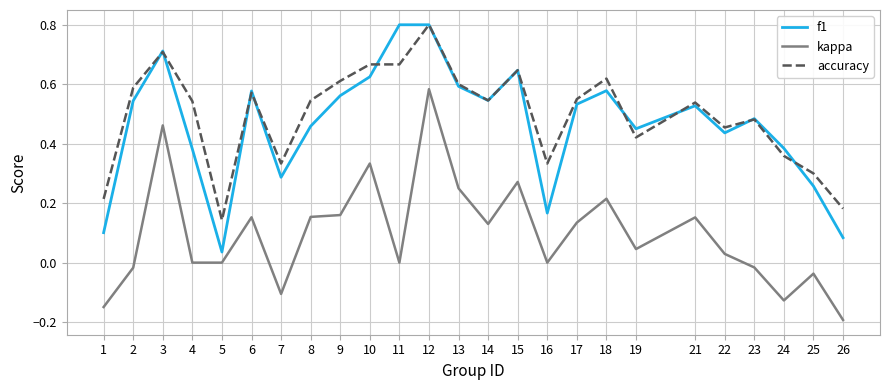

At which category does the chart reach its minimum across all series?

26